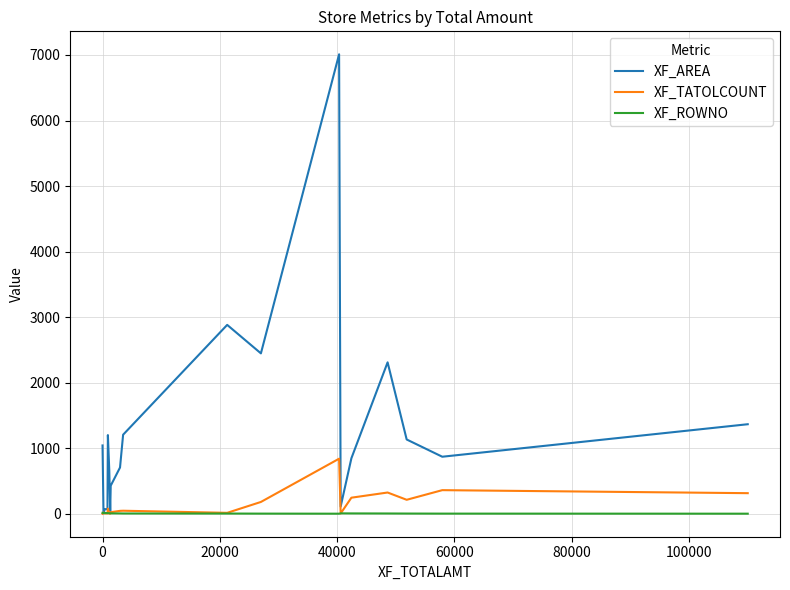

What is the maximum value shown in the chart?

7010.0